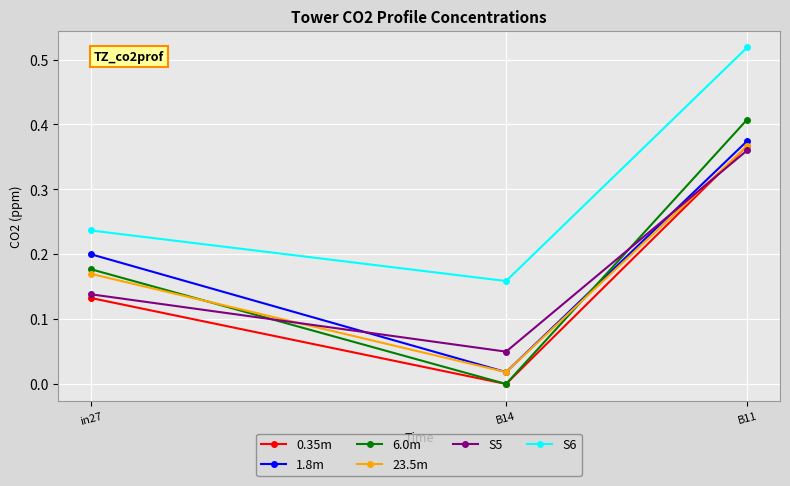

What is the label of the 3rd point from the right?

in27